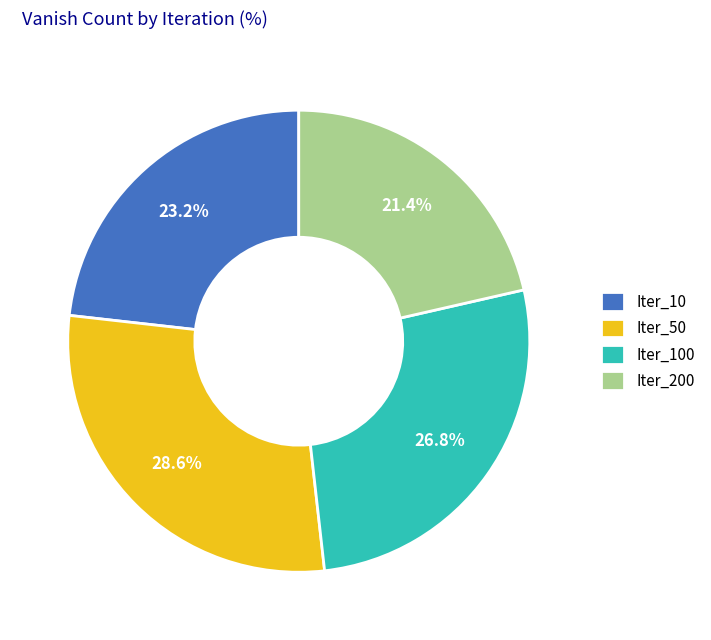

Combined, what portion of the pie is Iter_50 and Iter_200?

50.0%